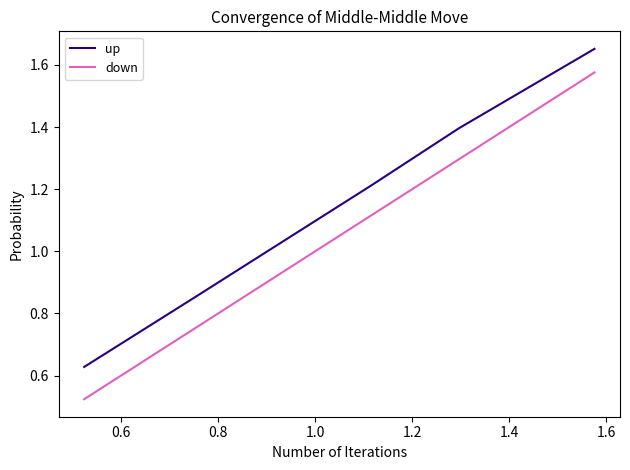

Which series has the widest spread of values?

down